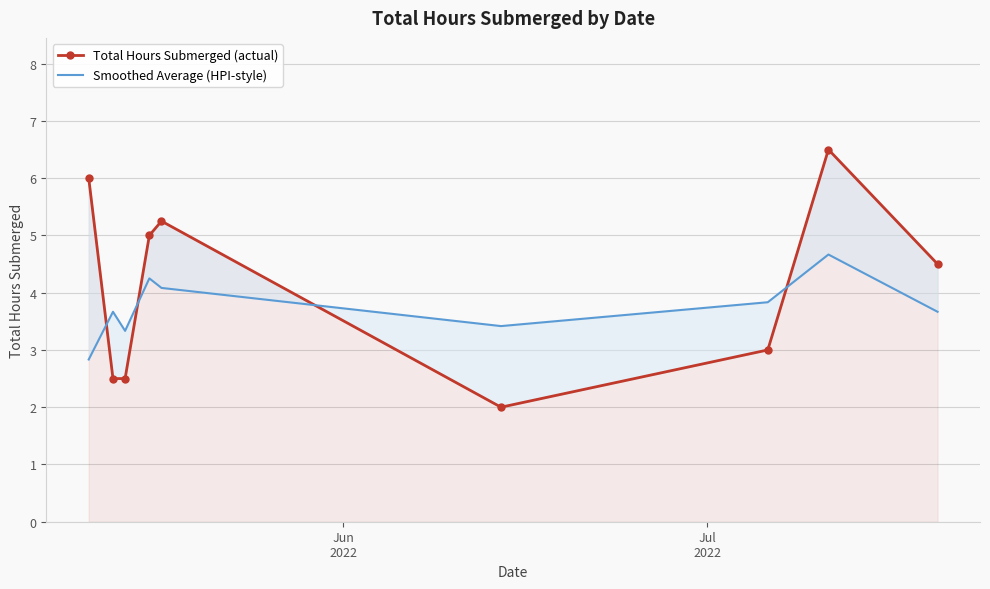

True or false: Smoothed Average (HPI-style) and Total Hours Submerged (actual) intersect in this chart.

True